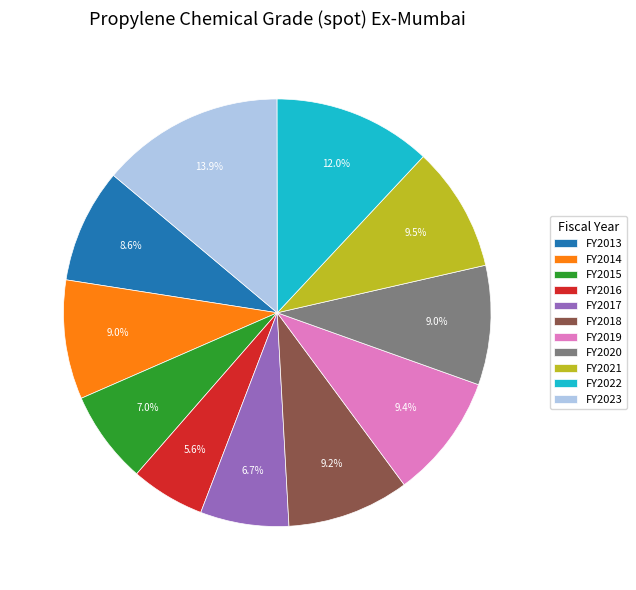

Is there a majority slice in this chart?

No